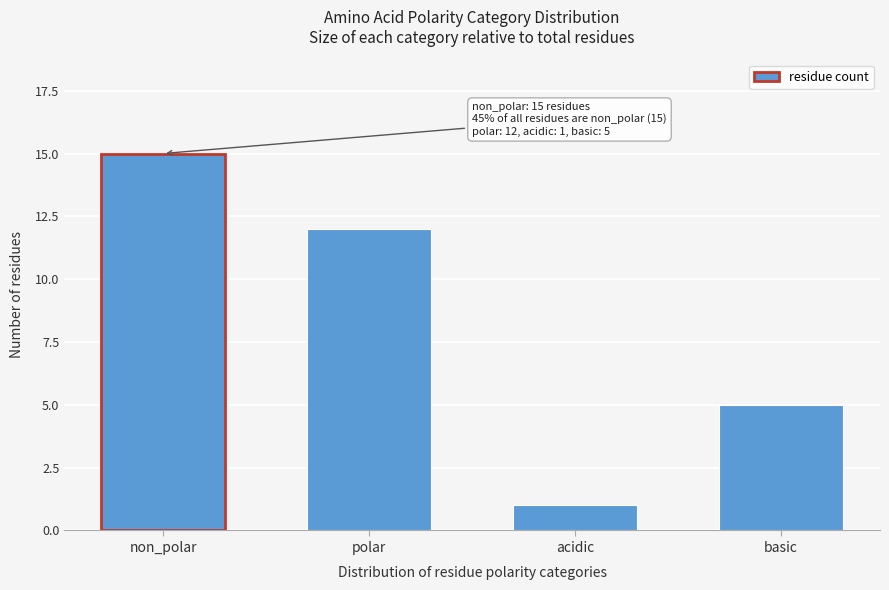

Reading left to right, extract all data points from this chart.

non_polar=15	polar=12	acidic=1	basic=5